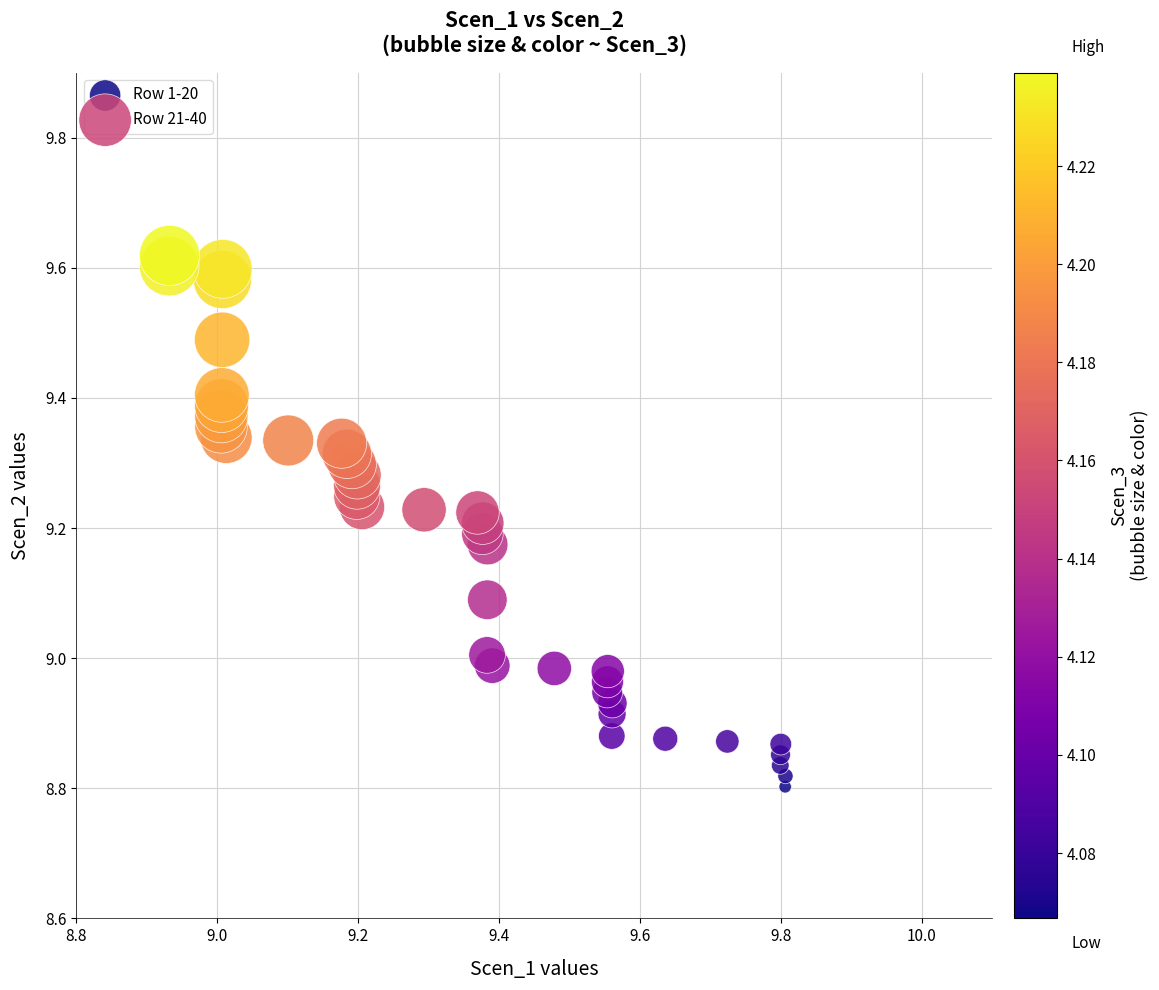

Which series reaches the minimum Y coordinate?

Row 1-20